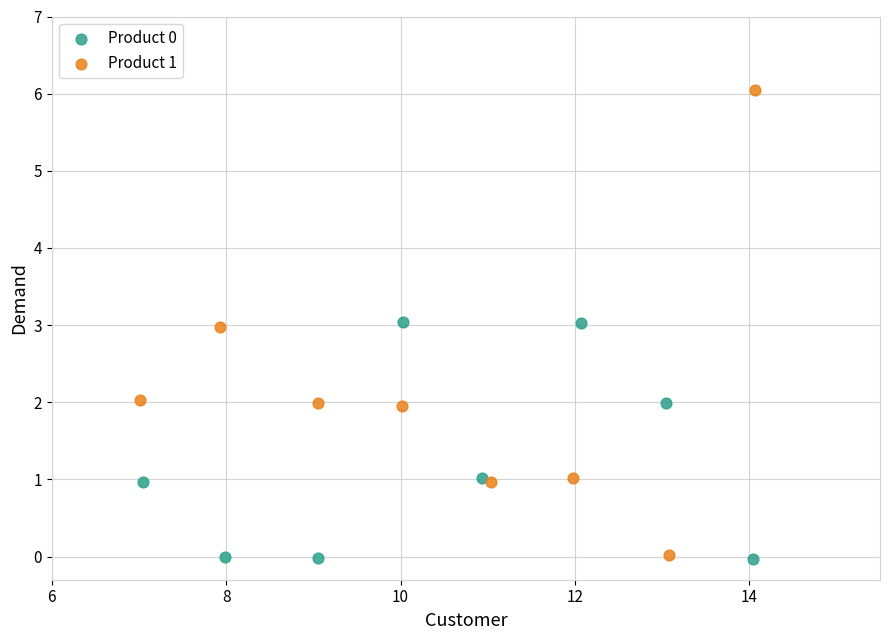

Which series reaches the maximum Y coordinate?

Product 1